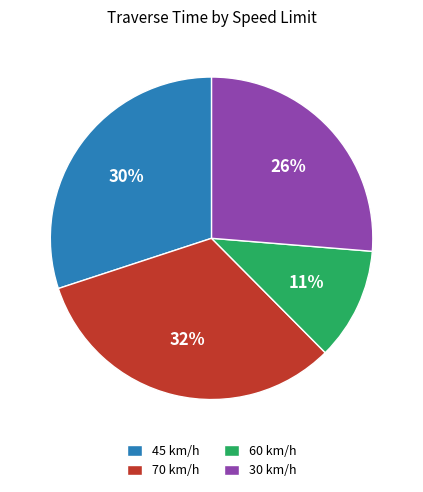

To the nearest percent, what portion does 70 km/h represent?

32%